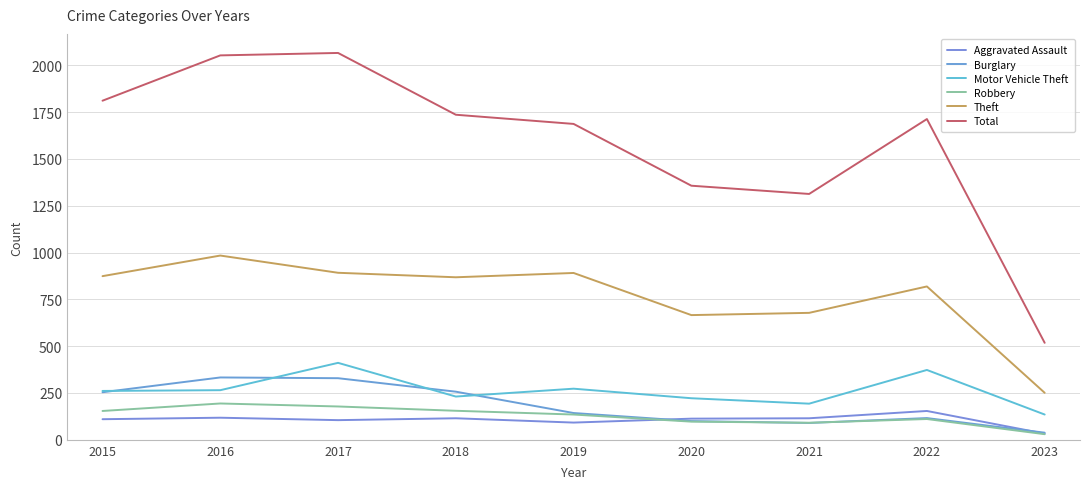

Does the chart display data point markers on the line(s)?

No